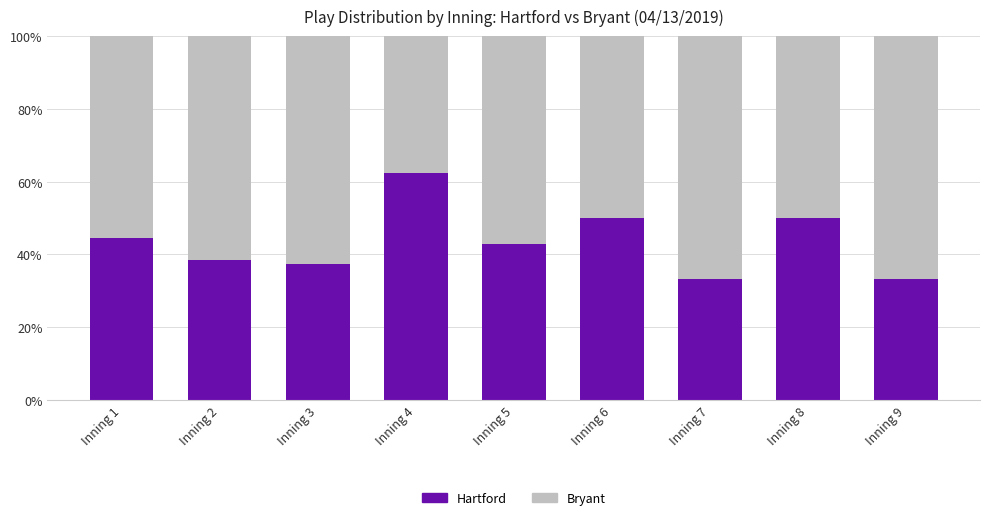

What is the total value across all series at Inning 3?

100.0